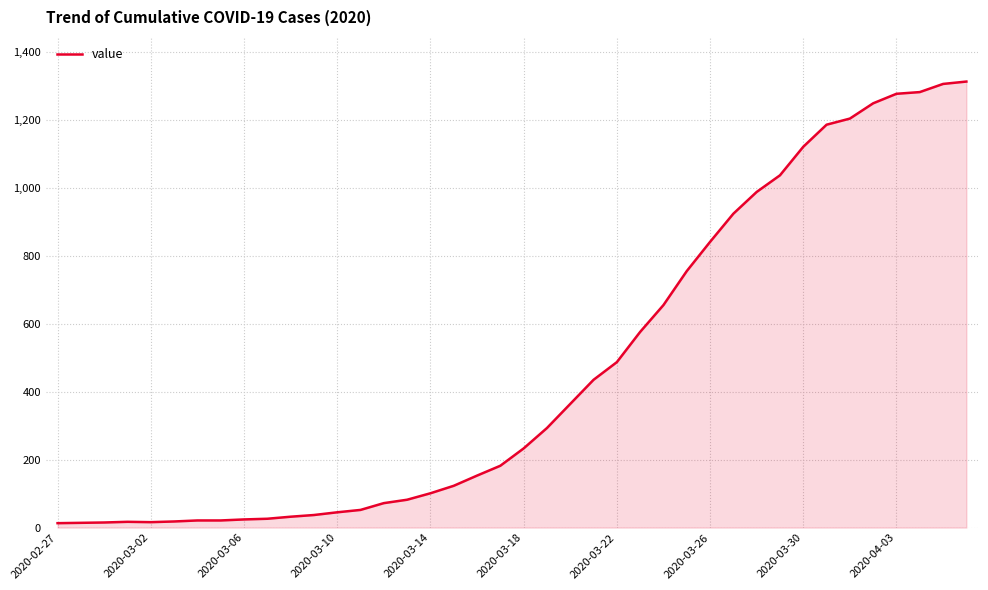

What is the maximum value shown in the chart?

1313